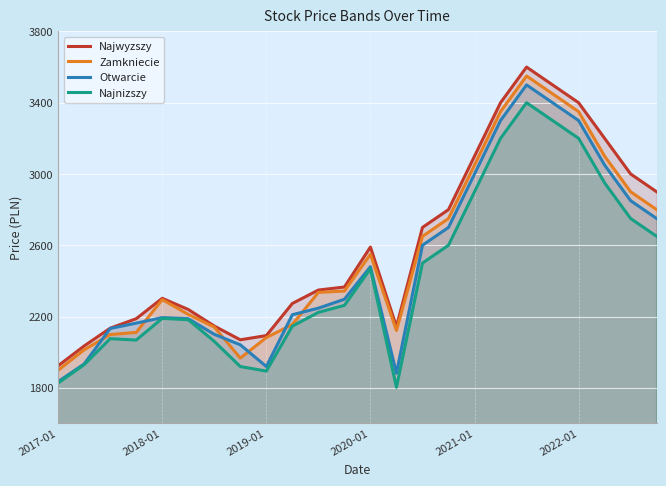

True or false: Najnizszy and Otwarcie cross at least once.

False